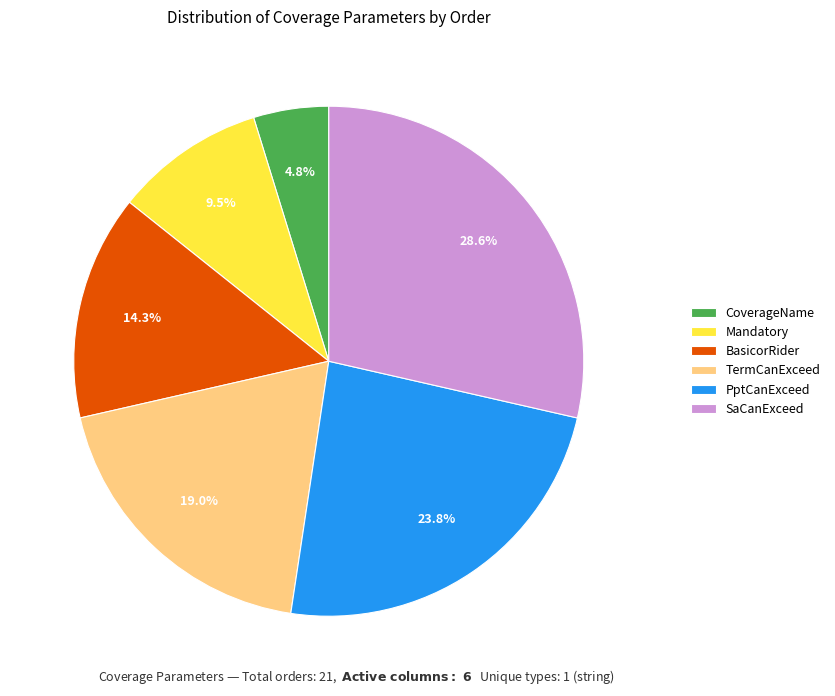

To the nearest percent, what is the difference between the largest and smallest slice percentages?

24%